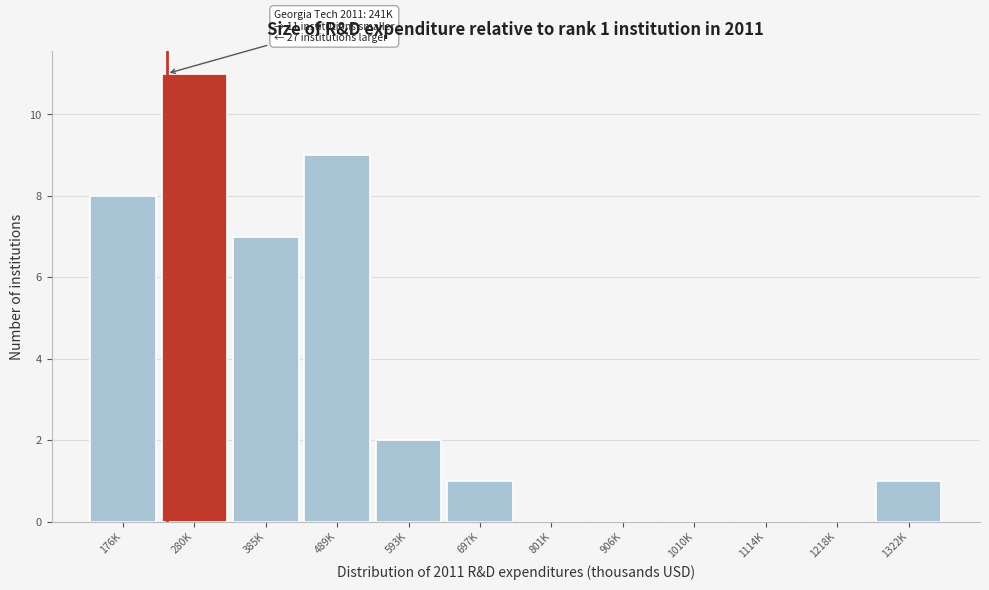

Reading left to right, extract all data points from this chart.

176K=8	280K=11	385K=7	489K=9	593K=2	697K=1	801K=0	906K=0	1010K=0	1114K=0	1218K=0	1322K=1